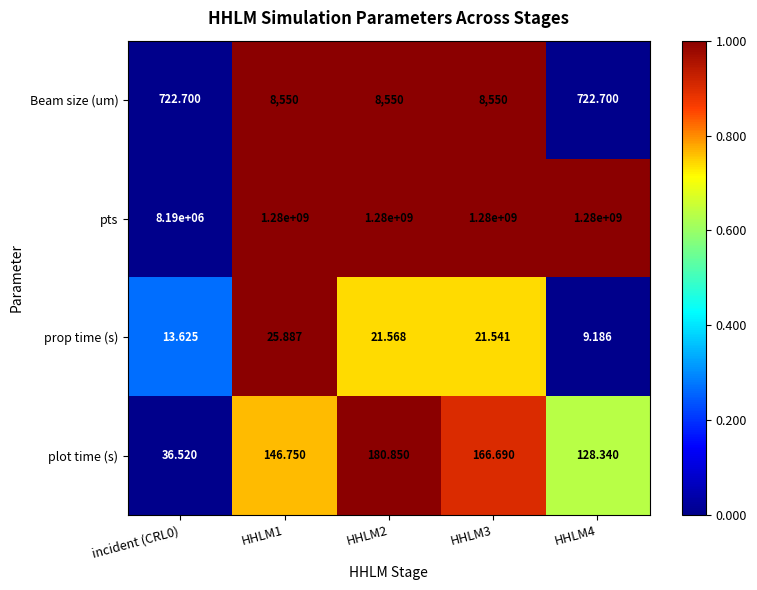

Count the number of data series in this chart.

4